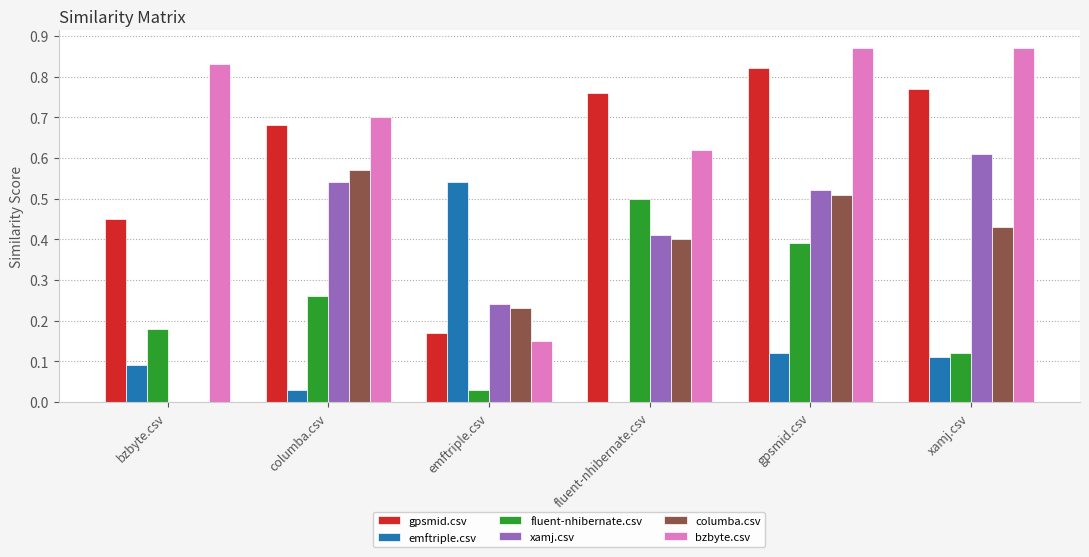

True or false: columba.csv has a value of 0.1 at fluent-nhibernate.csv.

False